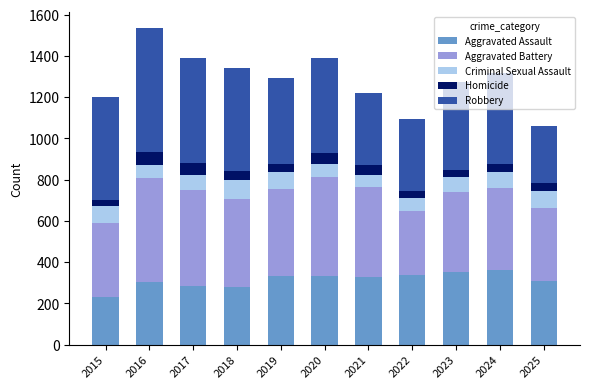

How many categories are shown in the chart?

11